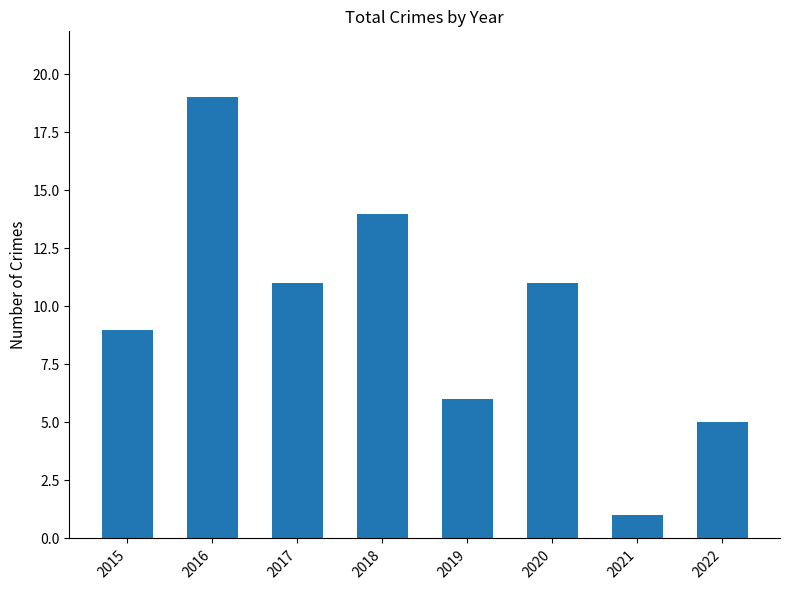

What is the change in value from 2015 to 2019?

-3